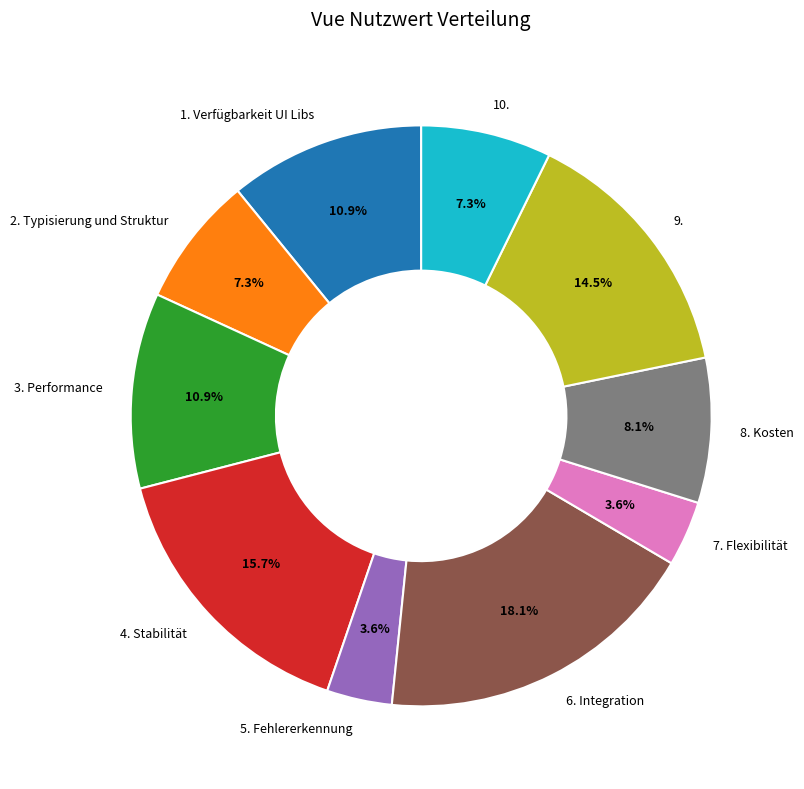

To the nearest percent, what percentage of the pie is 8. Kosten?

8%